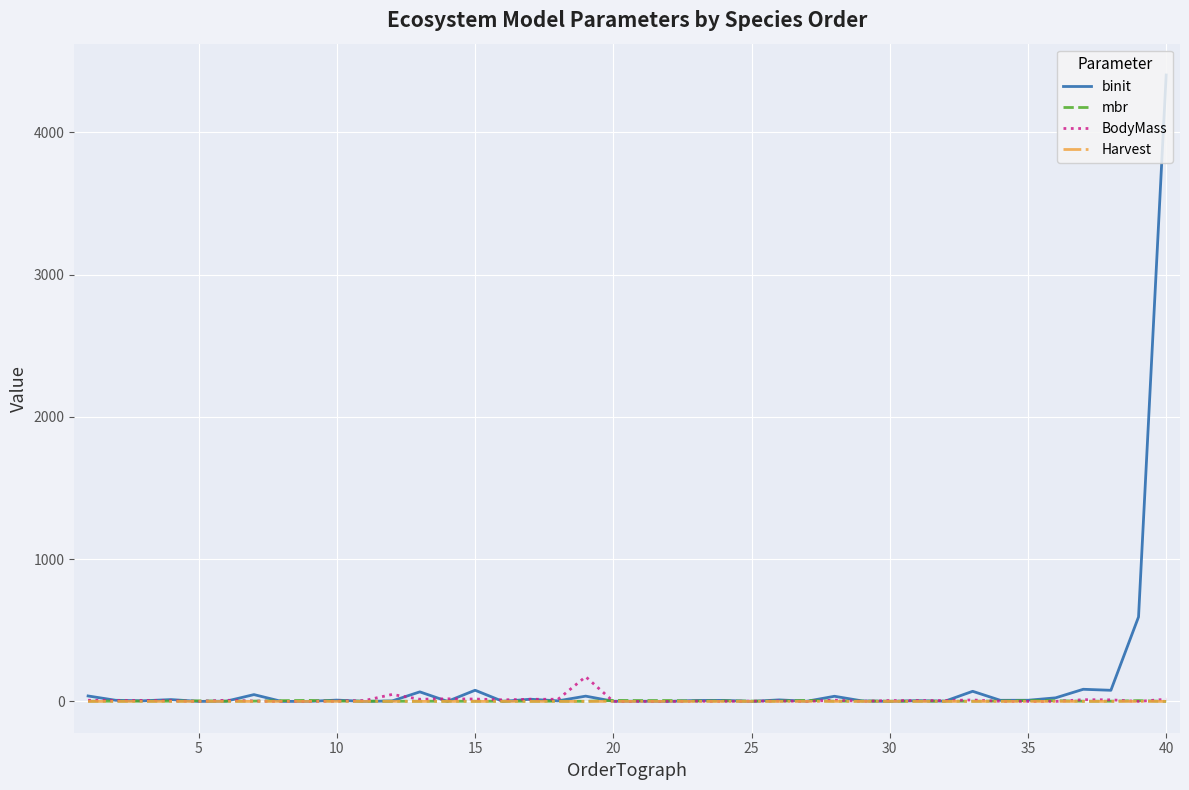

What is the maximum value shown in the chart?

4402.6